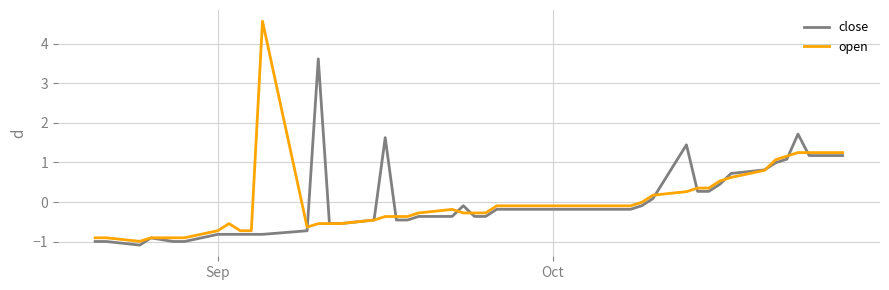

Rank the series by their maximum value, from highest to lowest.

open, close